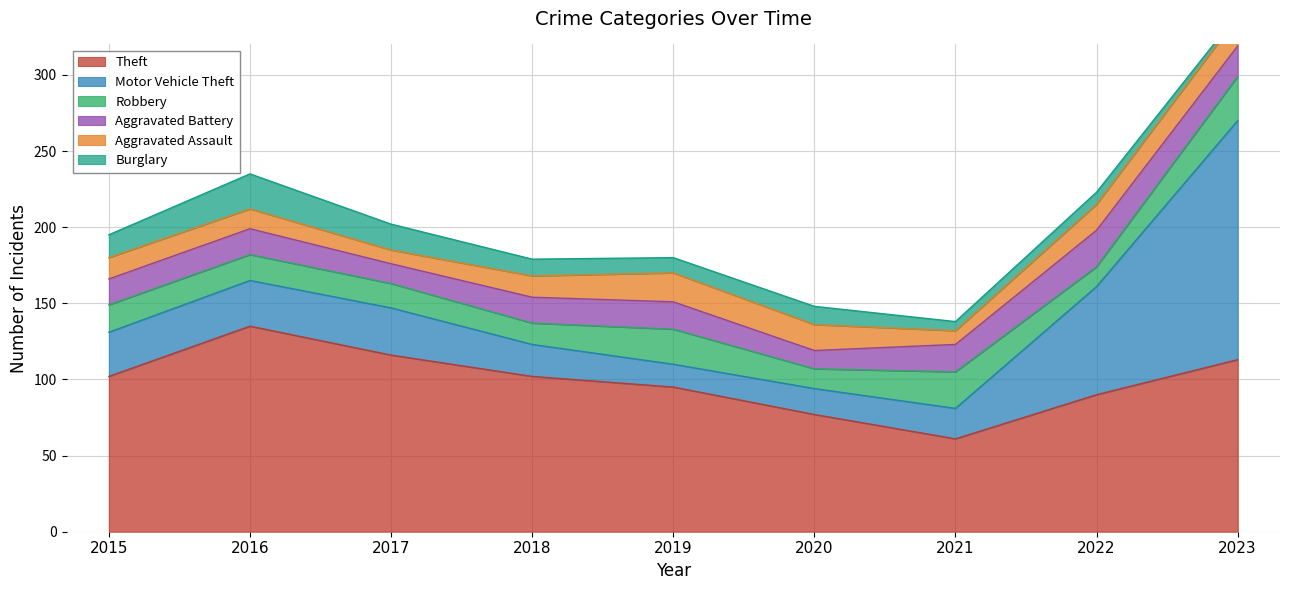

At which label does Aggravated Battery reach its minimum?

2020